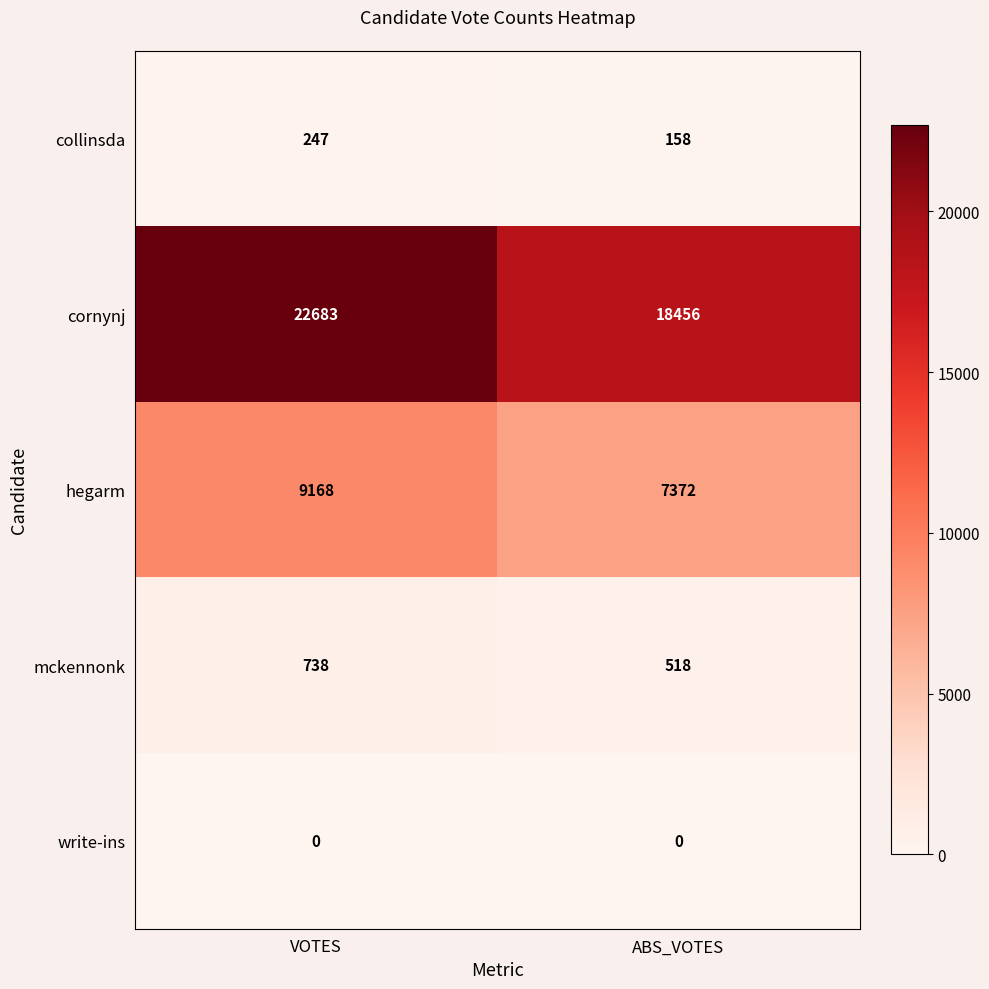

Reading left to right, transcribe all the data shown in this chart.

collinsda: VOTES=247	ABS_VOTES=158
cornynj: VOTES=22683	ABS_VOTES=18456
hegarm: VOTES=9168	ABS_VOTES=7372
mckennonk: VOTES=738	ABS_VOTES=518
write-ins: VOTES=0	ABS_VOTES=0